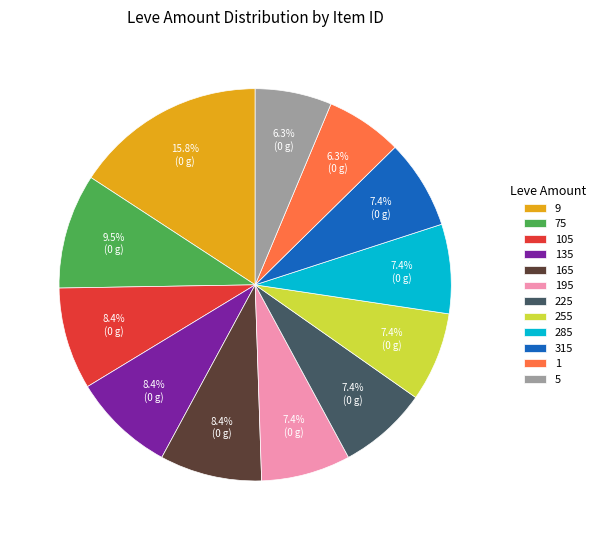

Combined, what portion of the pie is 105 and 255?

15.8%